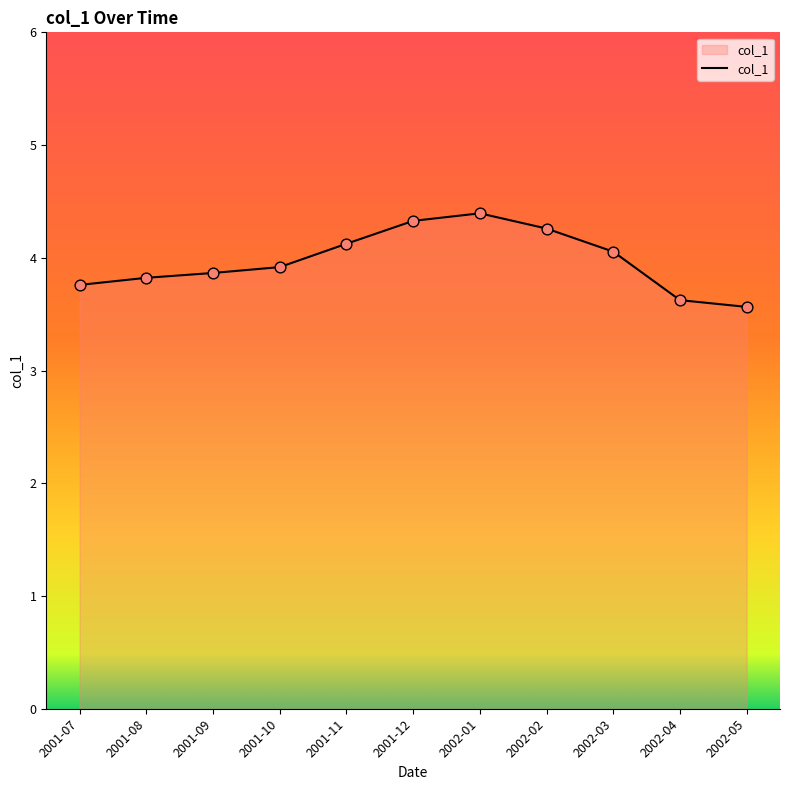

Which has a higher value, 2001-11 or 2002-03?

2001-11